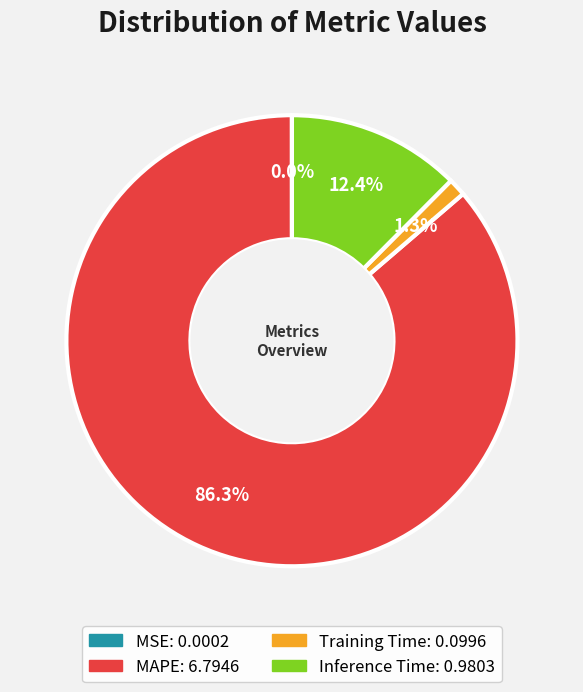

Which category has the biggest portion of the pie?

MAPE